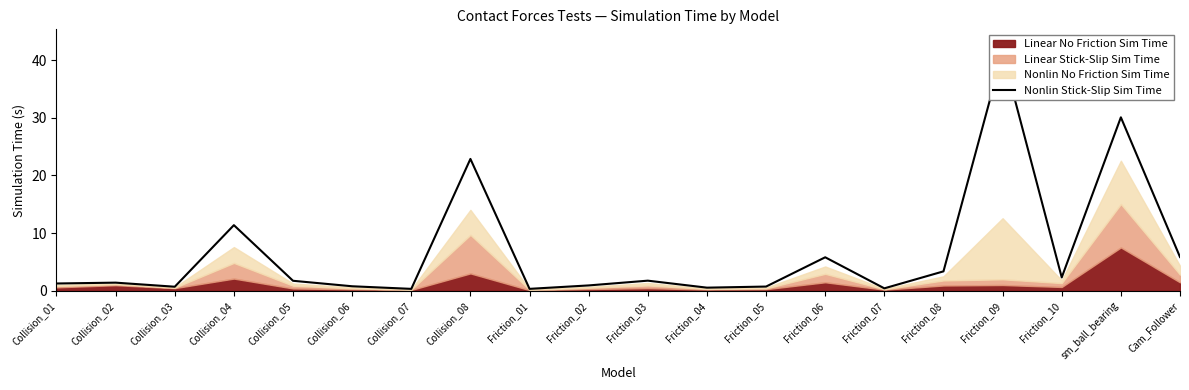

How many interior local peaks (higher than both neighbors) does the data have?

7